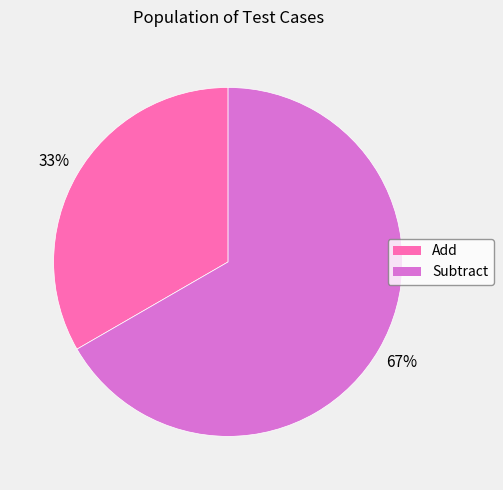

To the nearest percent, what is the combined percentage of Subtract and Add?

100%